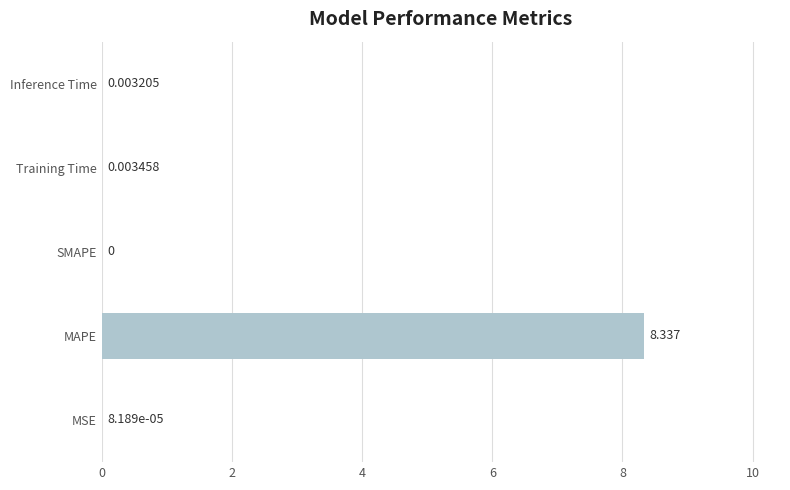

Where is the data nearest to the value 4?

Training Time